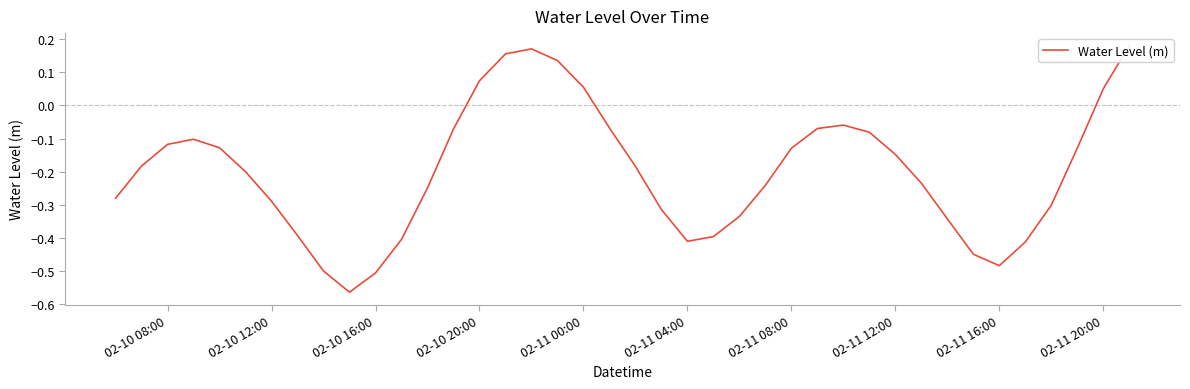

Does the chart display data point markers on the line(s)?

No